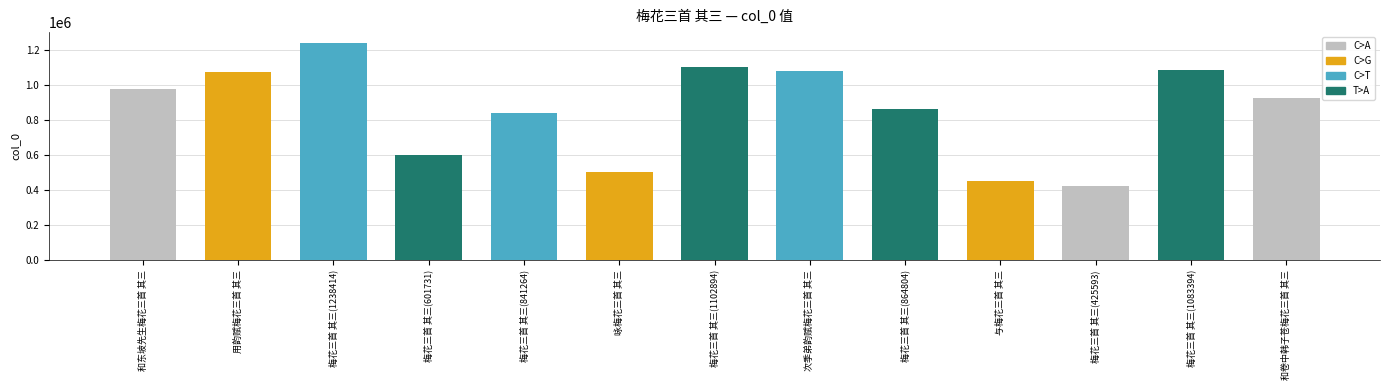

What is the smallest value displayed?

425593